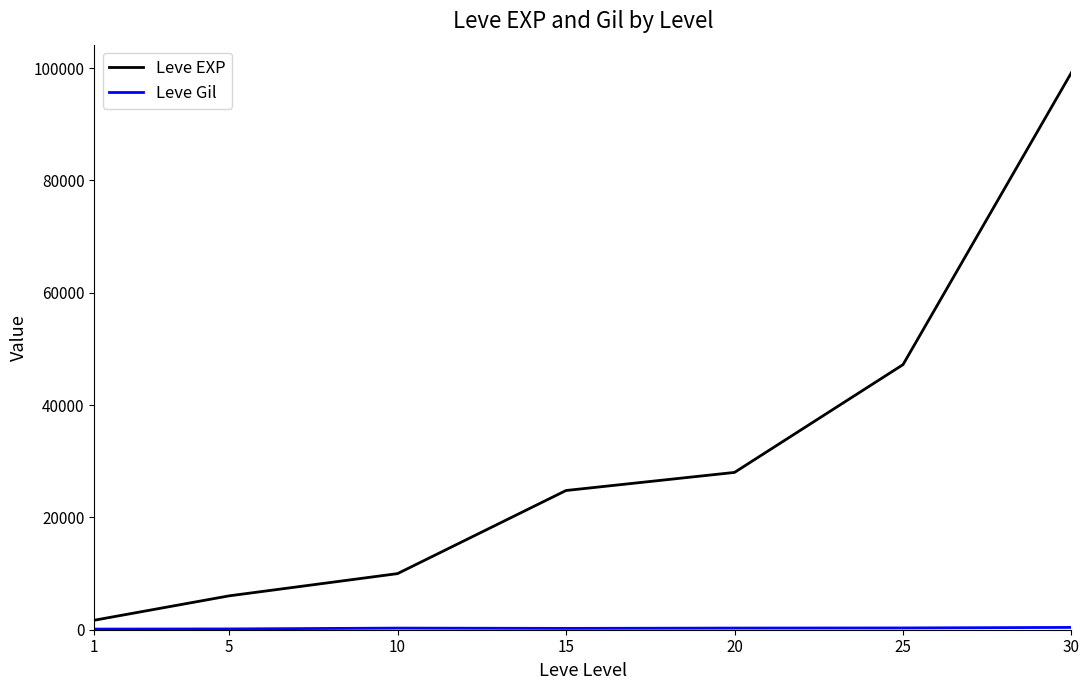

True or false: Leve EXP has a value of 28010 at 20.

True